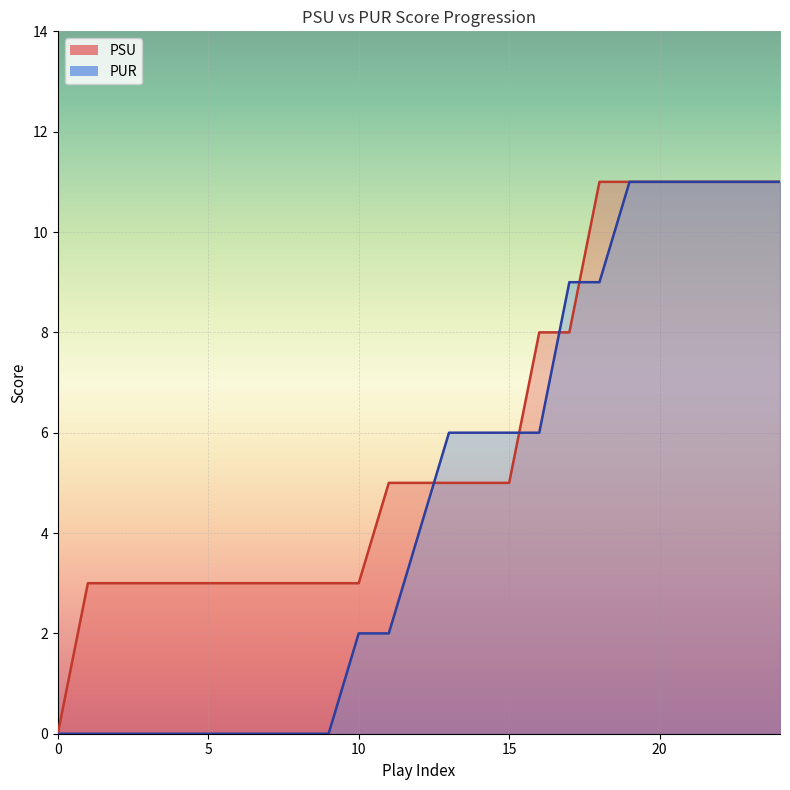

After their last crossing, which series has the higher values: PUR or PSU?

PSU